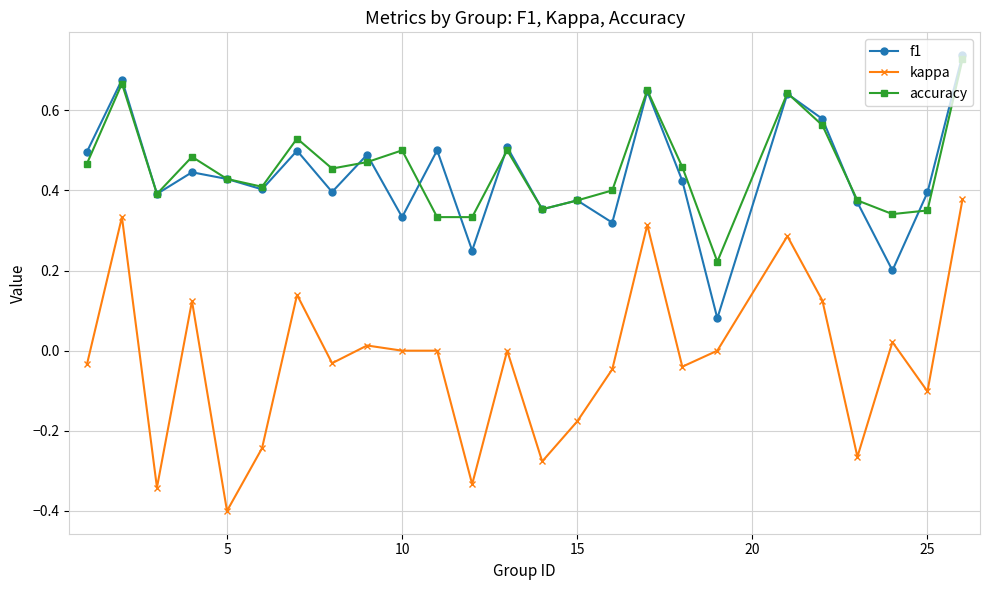

Which series has the largest range (max minus min)?

kappa